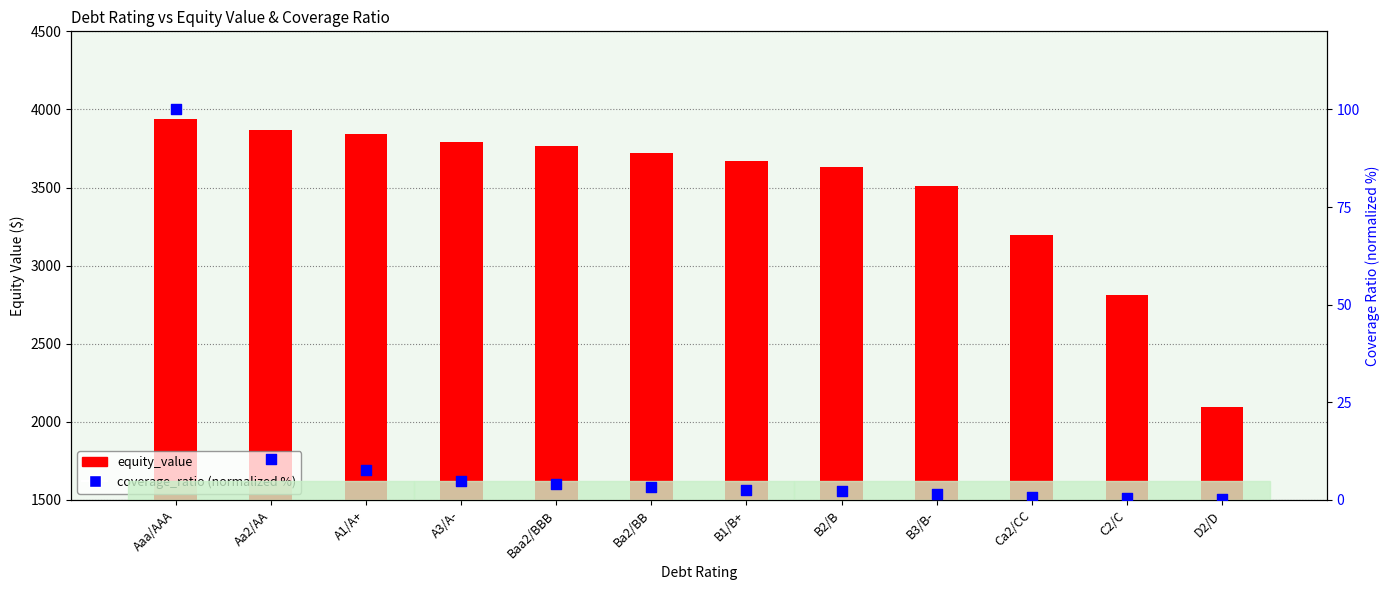

Which series reaches the maximum Y coordinate?

equity_value